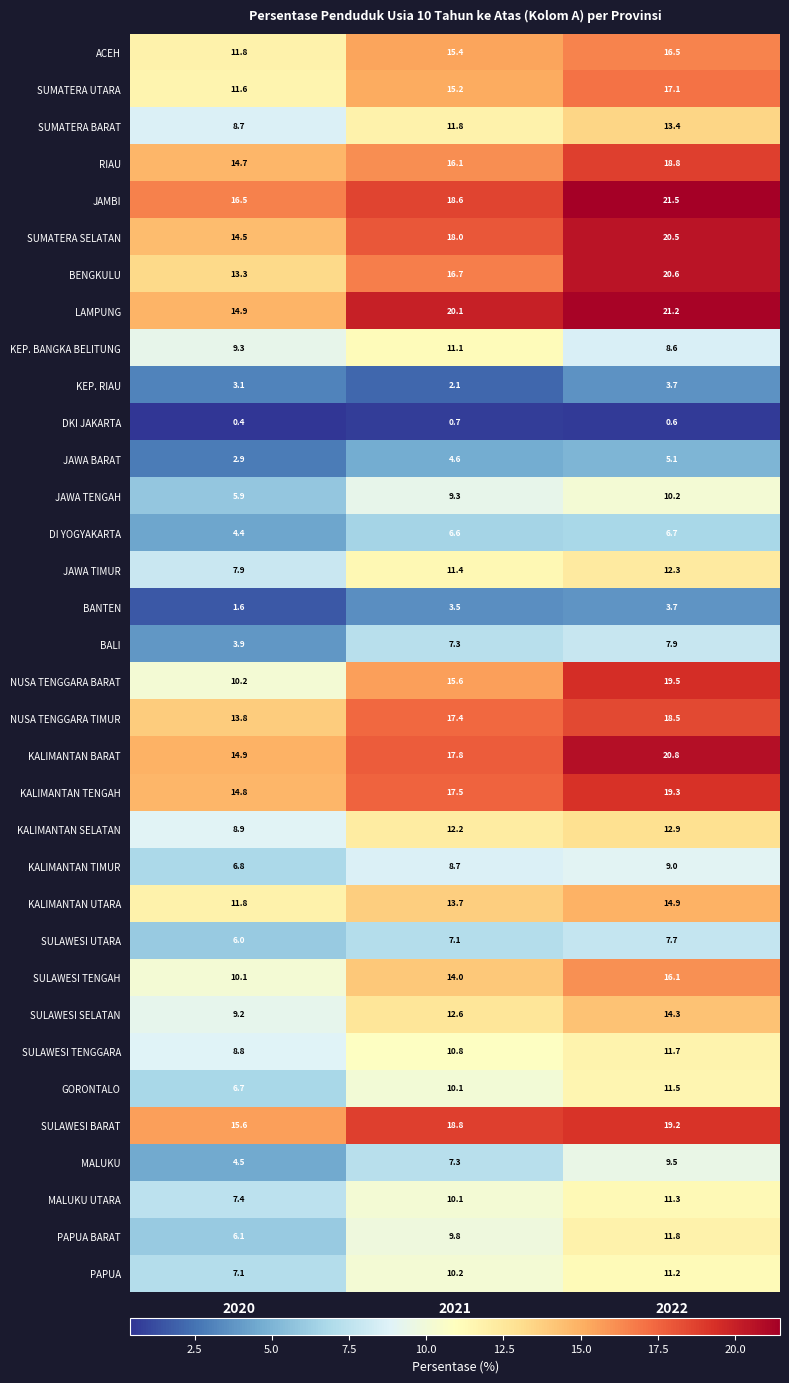

The value of PAPUA at 2022 is 11.2. True or false?

True